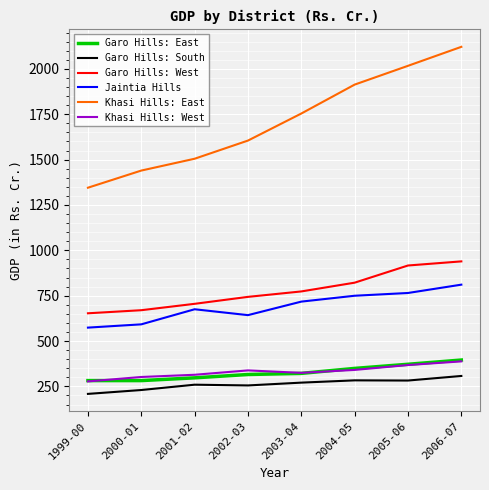

What is the lowest value of the Garo Hills: West series?

653.0